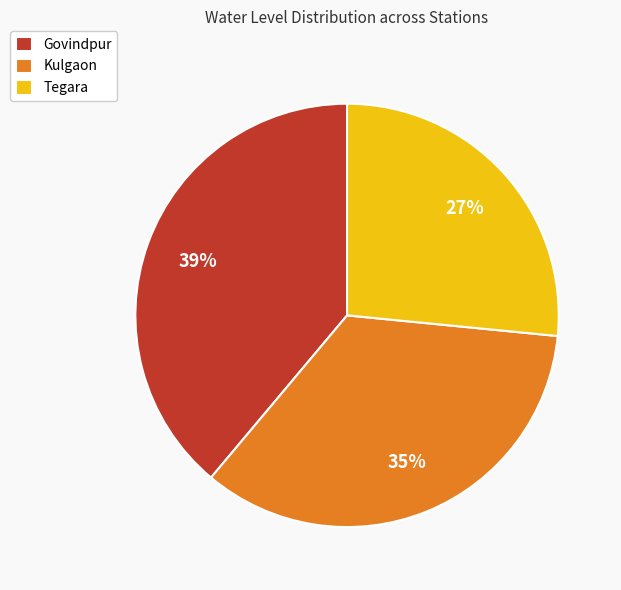

How many slices are in this pie chart?

3